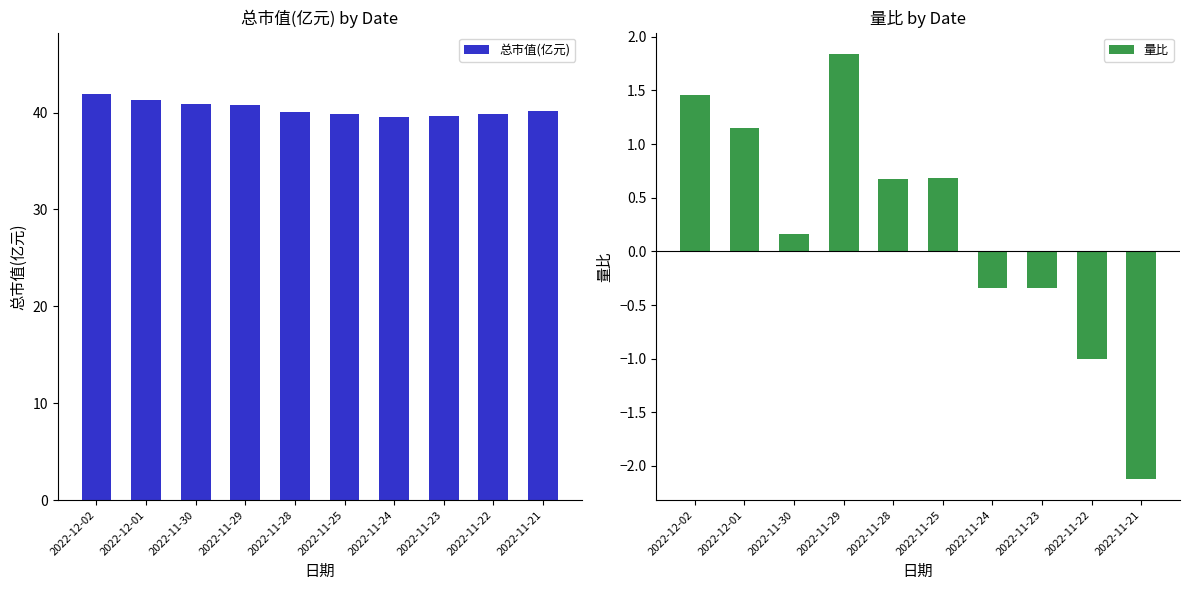

How many distinct data groups are displayed?

2